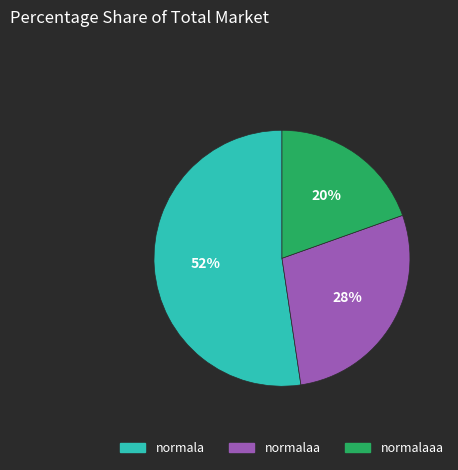

Is there any slice that represents more than half of the pie?

Yes